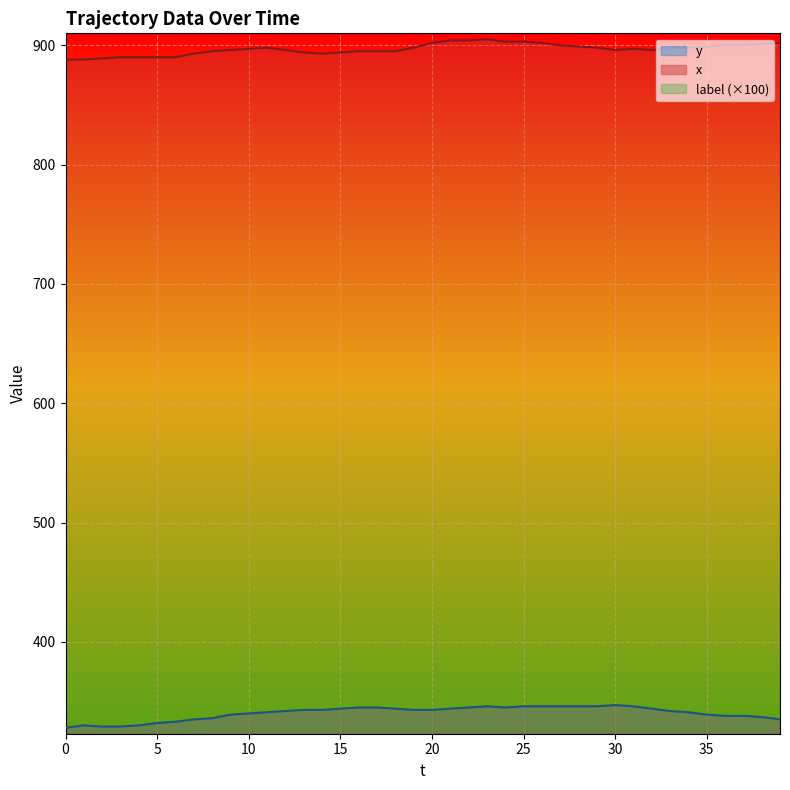

At which label is x closest to 896?

9